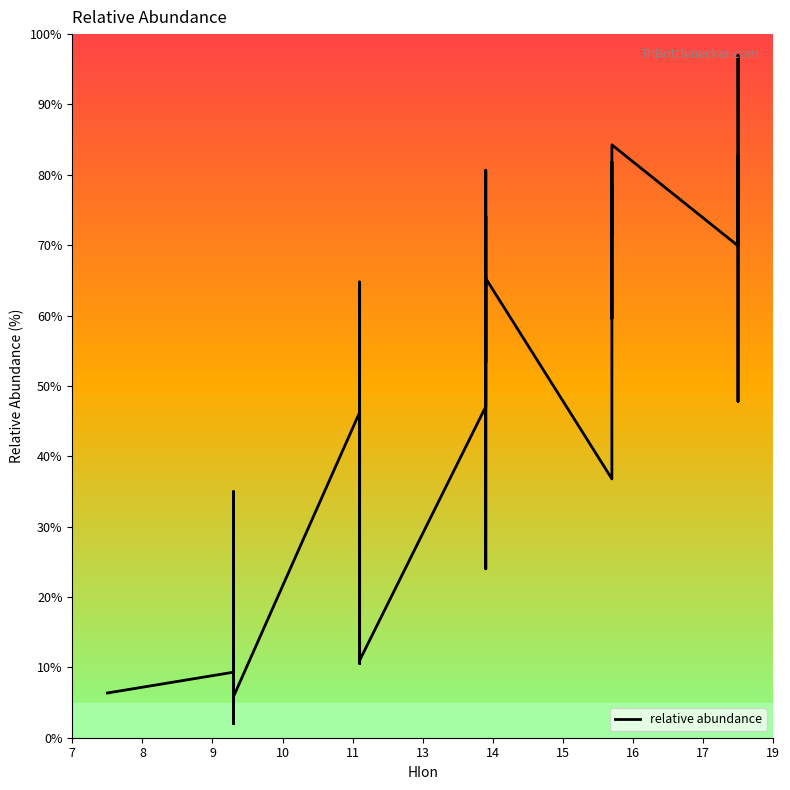

How many lines are shown in the chart?

1